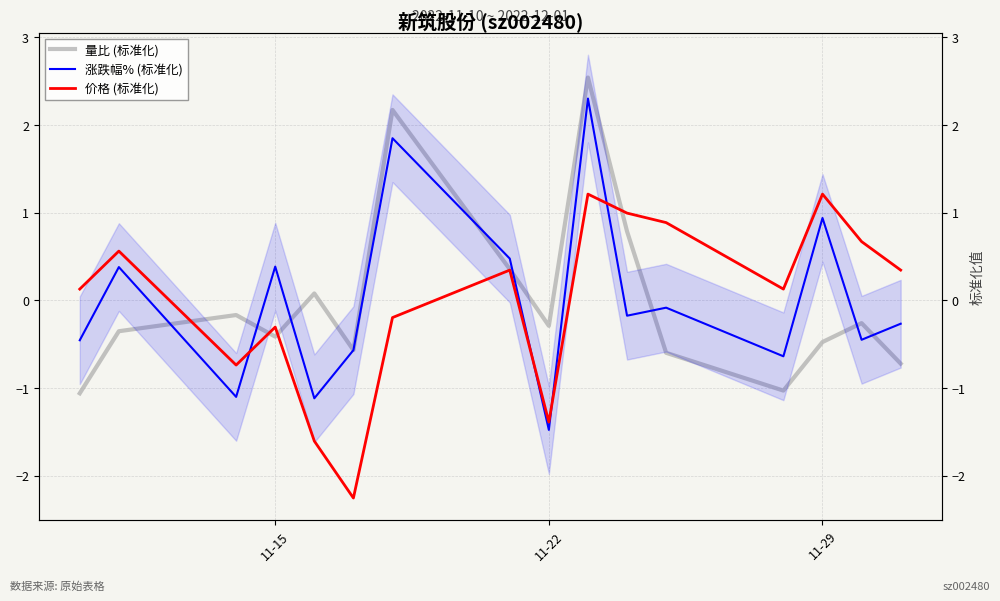

The value of 涨跌幅% (标准化) at 11-29 is 0.9. True or false?

True